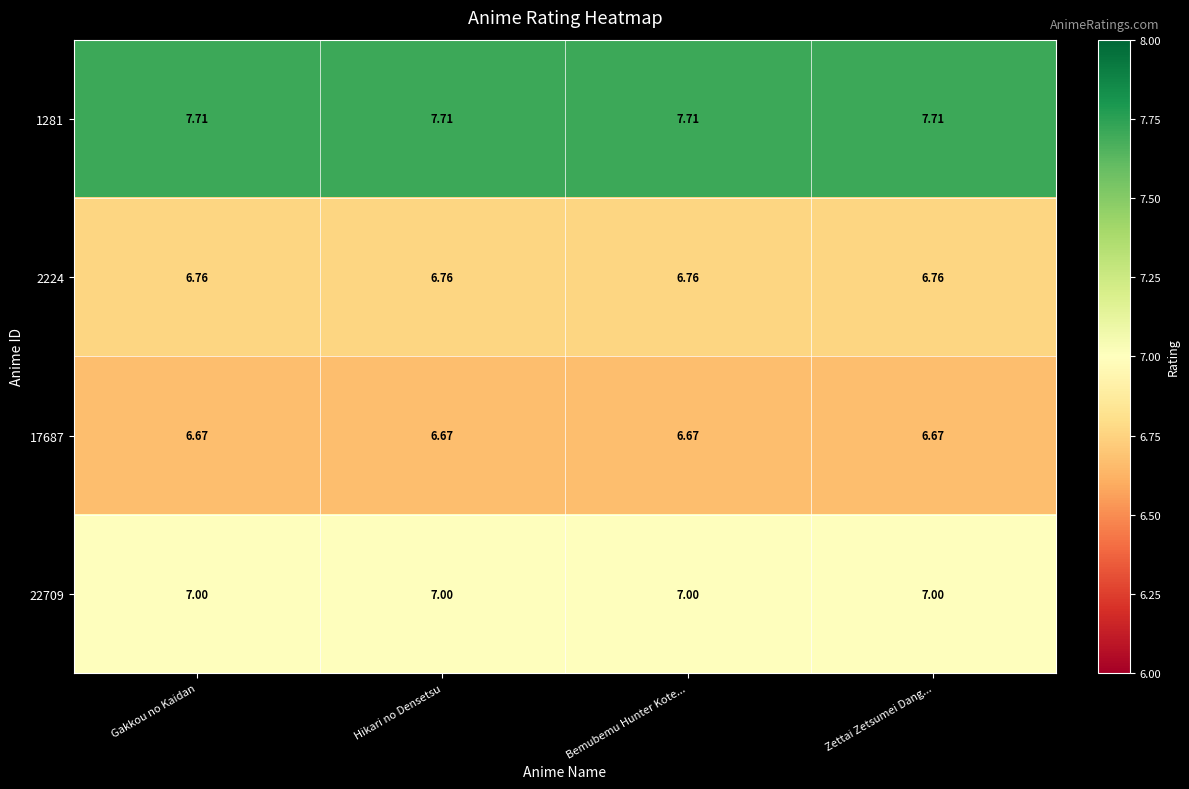

Is the value of 22709 at Zettai Zetsumei Dang... greater than the value of 1281 at Gakkou no Kaidan?

No